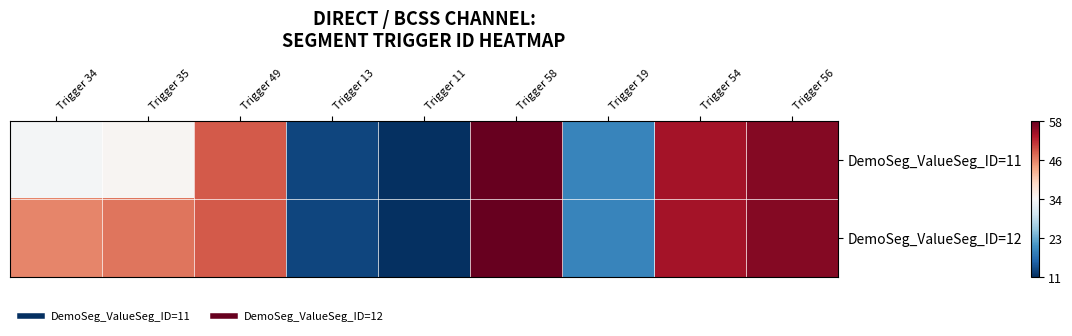

How many distinct data groups are displayed?

2